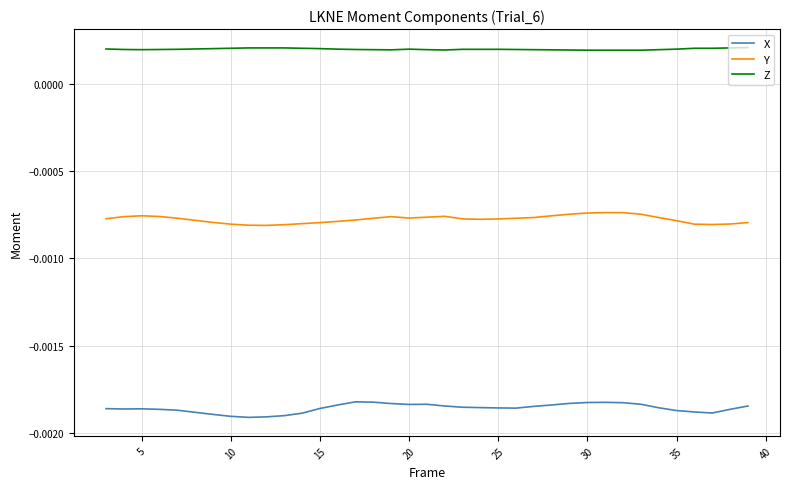

List the series in order of their peak value, highest first.

Z, Y, X